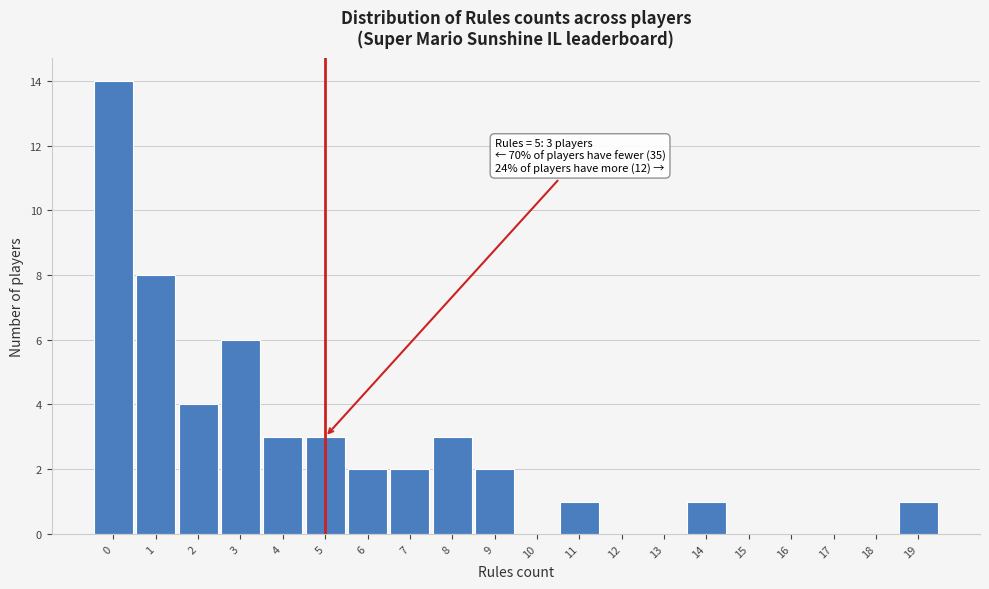

Over which range of the x-axis is the bar tallest?

-0.5 to 0.5